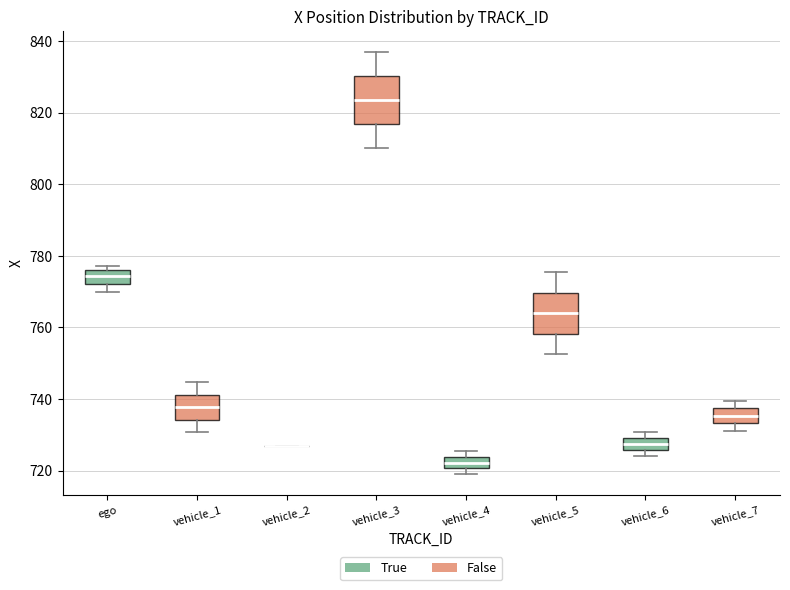

Reading left to right, read every box against the y-axis: the position of its median line, the range the box covers, and the ends of its whiskers. The values are not printed on the chart, so give them approximately, as read against the axis.

ego: median 774, box 772 to 776, whiskers 770 to 778
vehicle_1: median 738, box 734 to 742, whiskers 730 to 744
vehicle_2: box collapsed to a line at 726, whiskers 726 to 726
vehicle_3: median 824, box 816 to 830, whiskers 810 to 836
vehicle_4: median 722, box 720 to 724, whiskers 720 (just below the box's lower edge) to 726
vehicle_5: median 764, box 758 to 770, whiskers 752 to 776
vehicle_6: median 728, box 726 to 730, whiskers 724 to 730 (just above the box's upper edge)
vehicle_7: median 736, box 734 to 738, whiskers 732 to 740